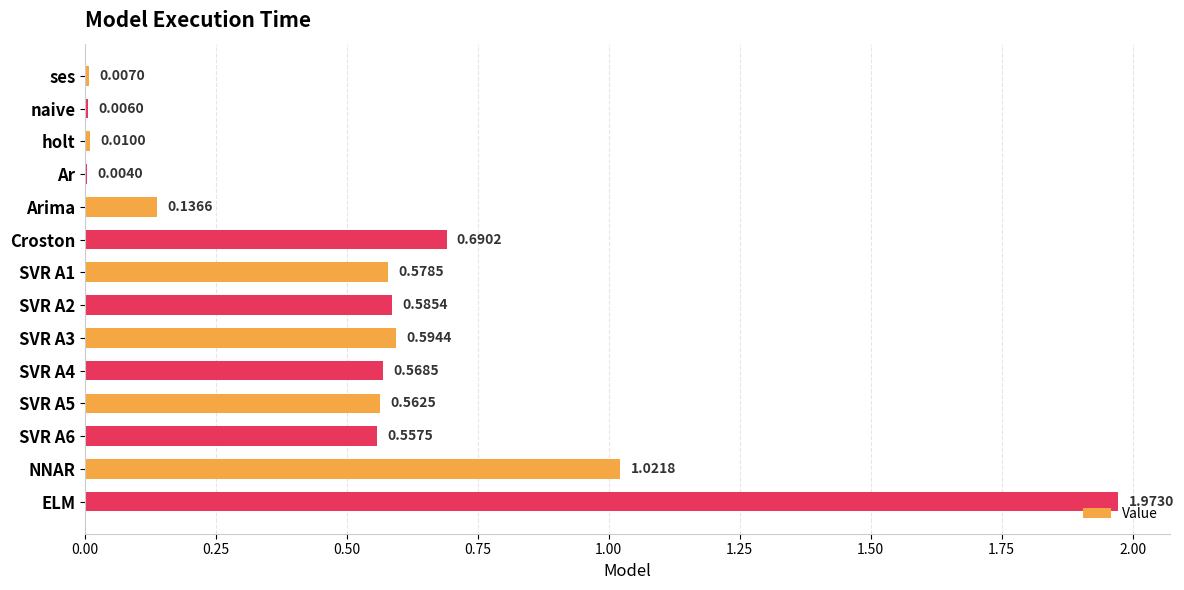

At which label is the value closest to 0?

Ar